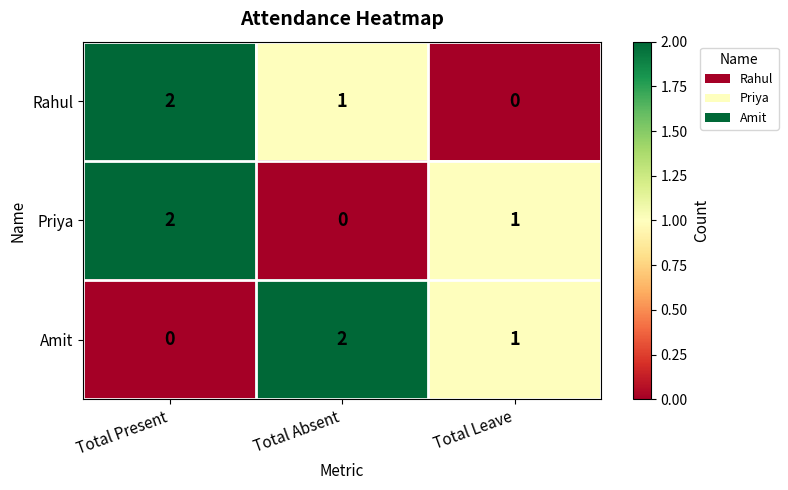

Rank the categories by Priya value from lowest to highest.

Total Absent, Total Leave, Total Present